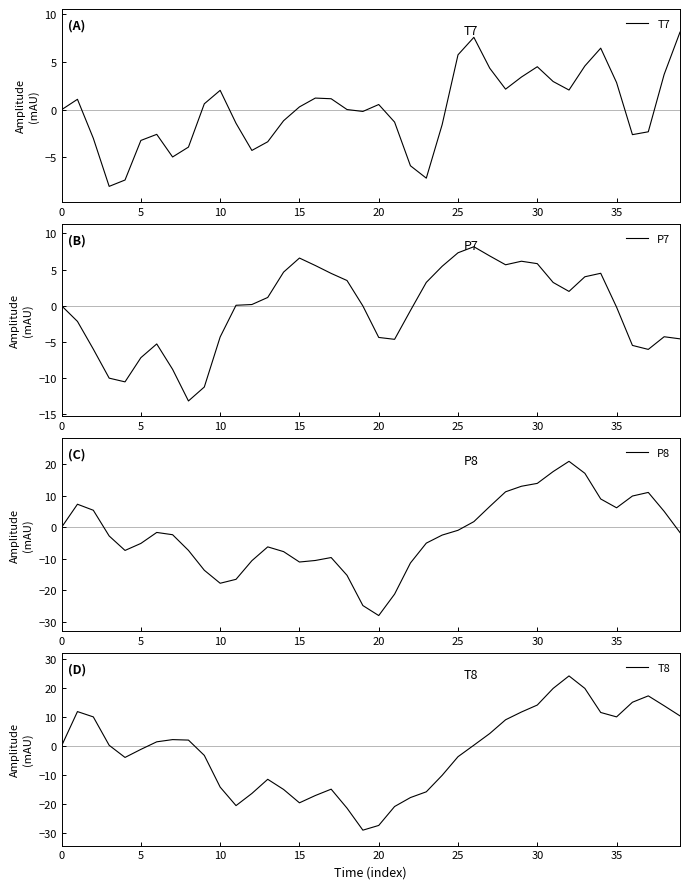

What is the minimum value for T7?

-8.0